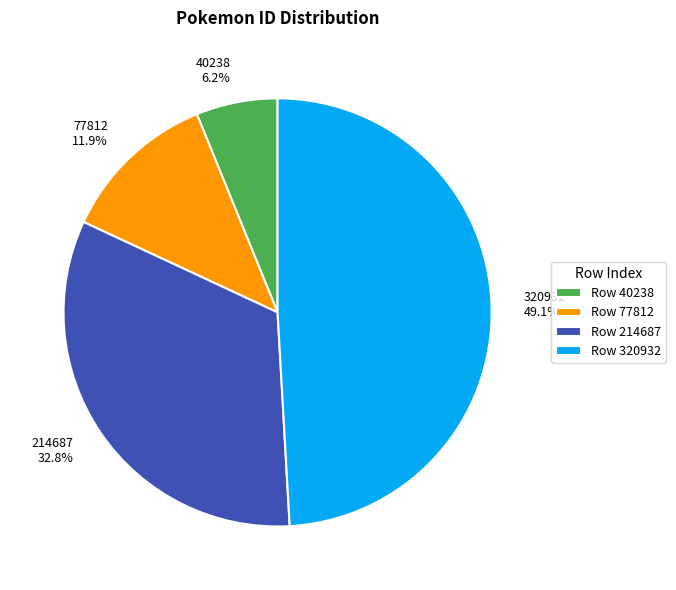

Count the number of slices in the pie.

4